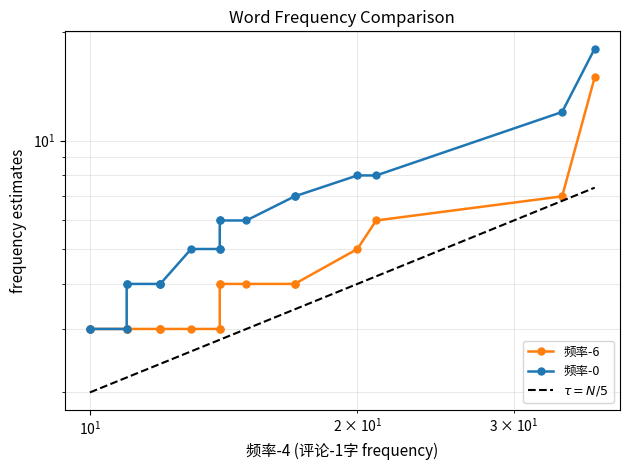

What are all the series names shown in the legend?

频率-6, 频率-0, $\tau = N/5$